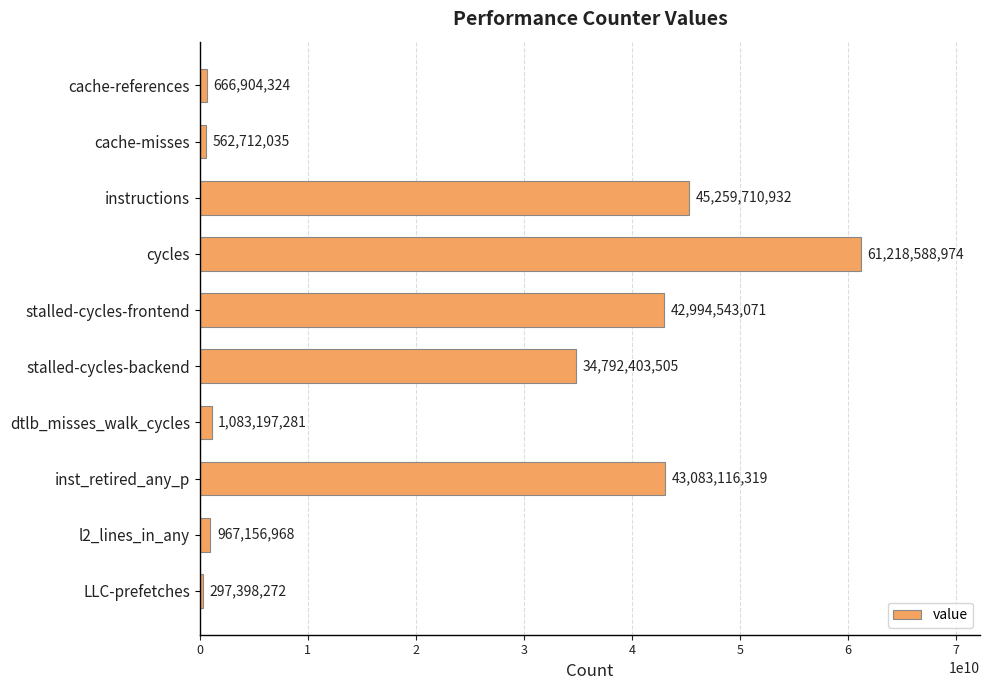

Which label corresponds to the smallest value in the chart?

LLC-prefetches